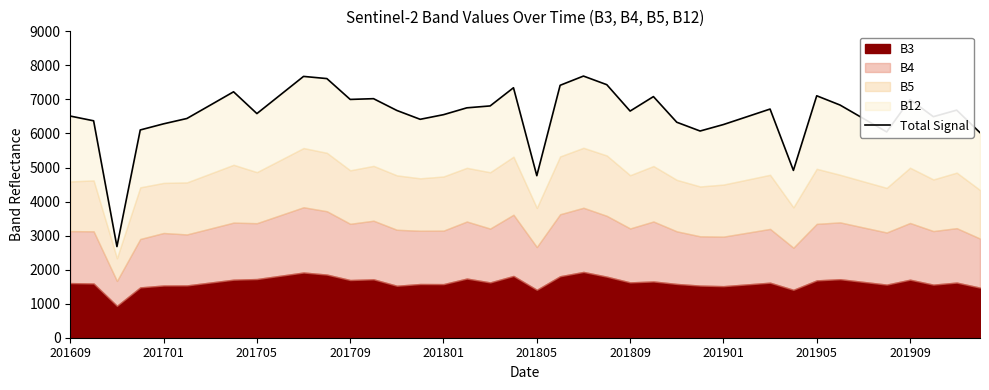

True or false: the data shows 6809 at 18.

True